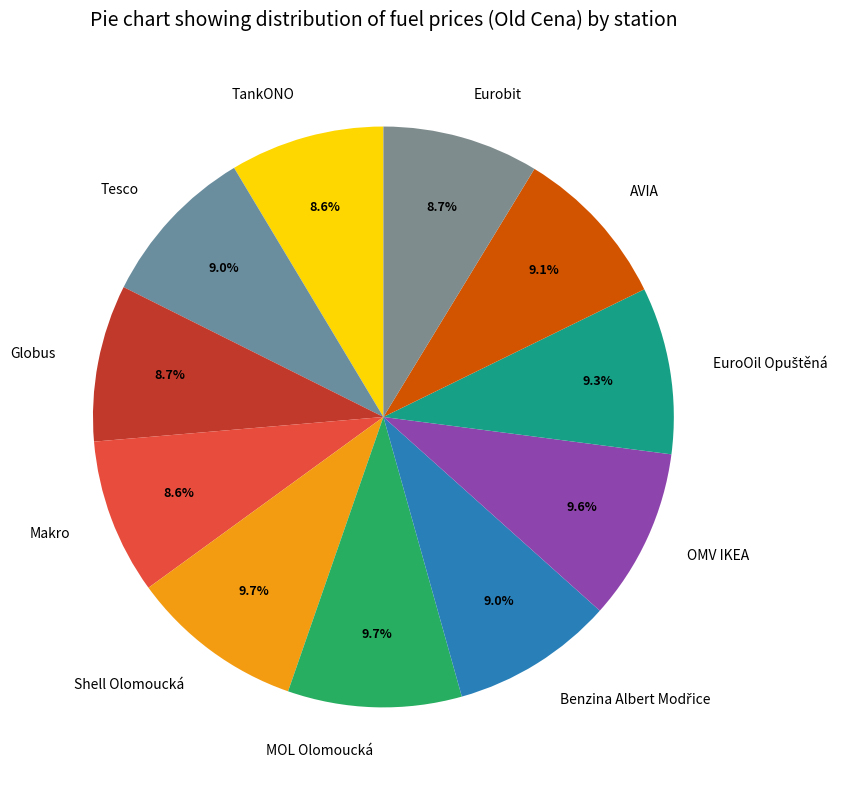

Is there any slice that represents more than half of the pie?

No